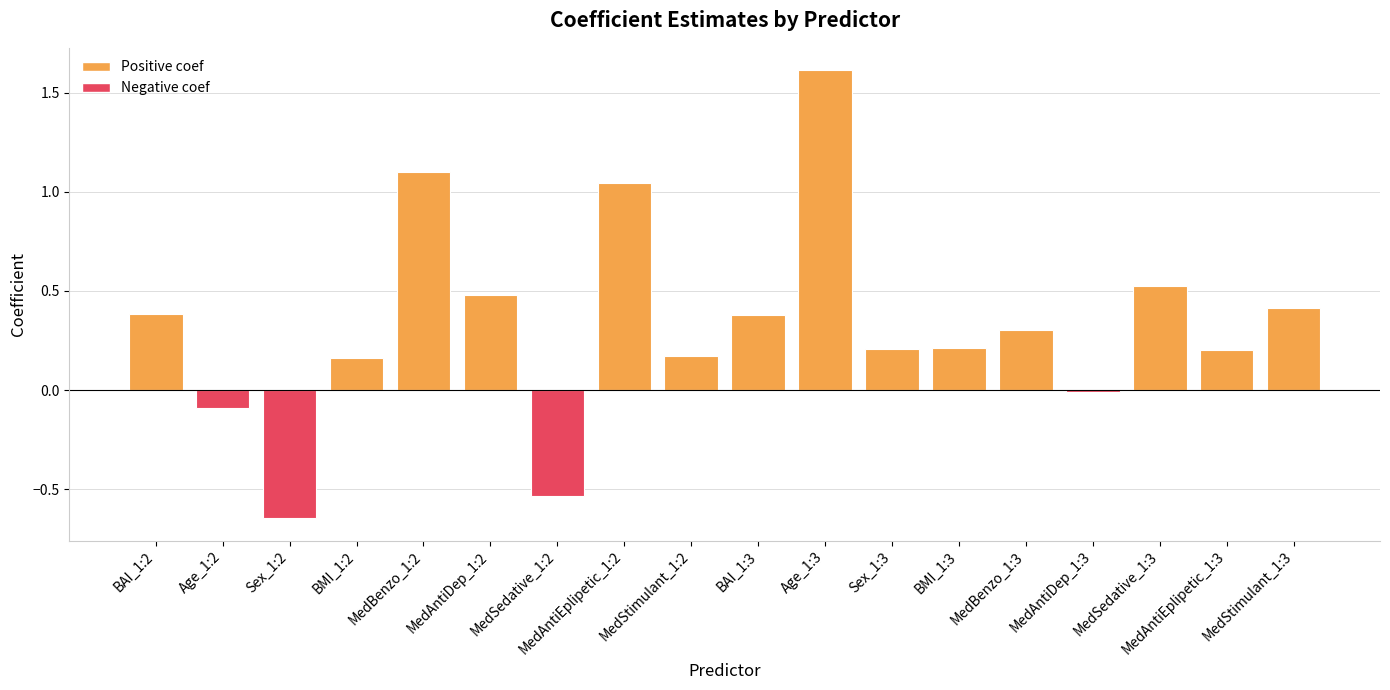

What is the label of the 10th bar from the left?

BAI_1:3